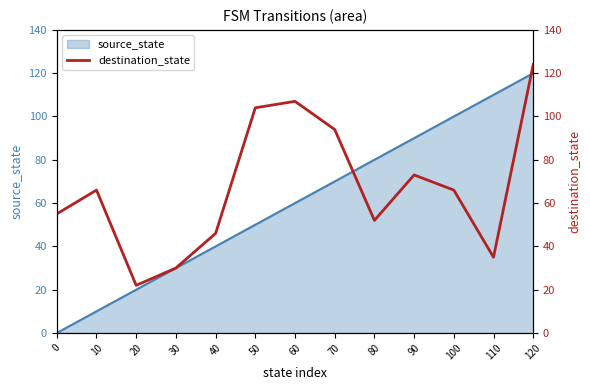

The chart shows a value of 30 at 30. True or false?

True